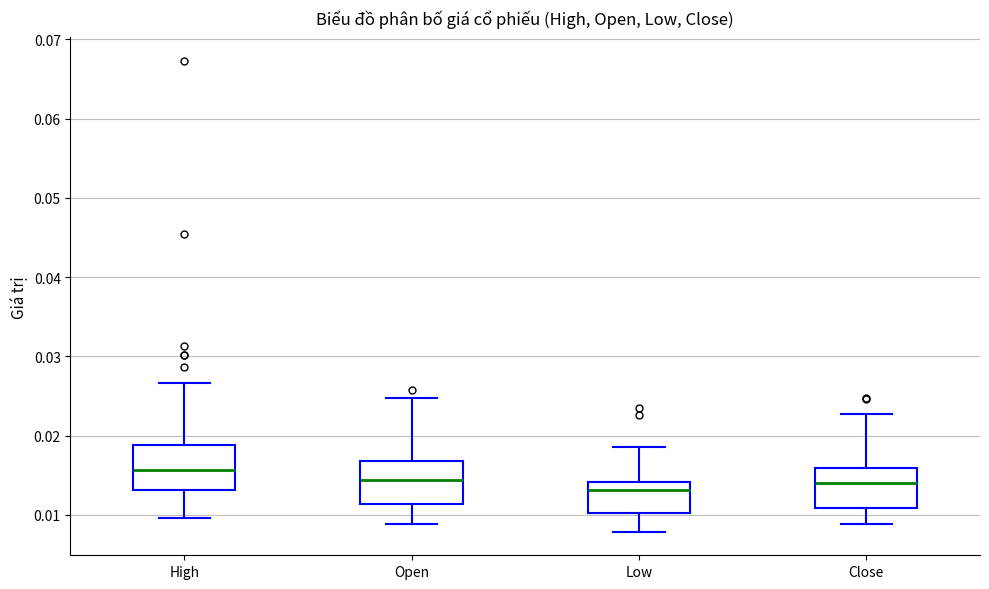

Which box's median line is the highest?

High